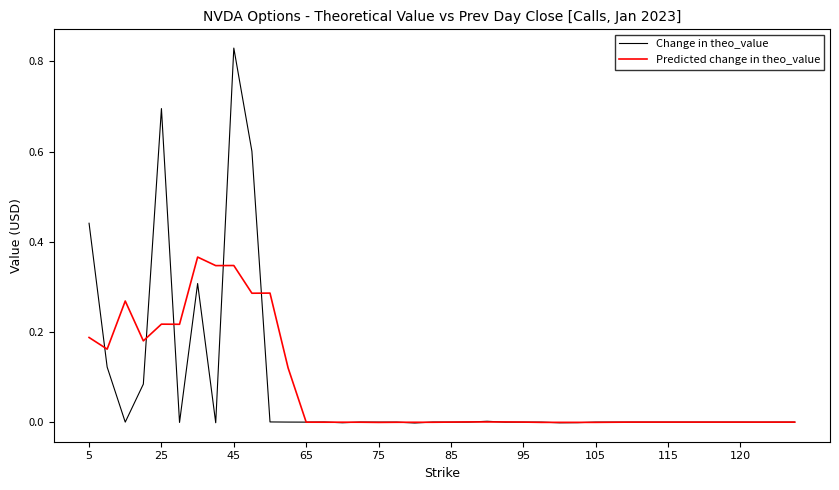

Which series has the largest range (max minus min)?

Change in theo_value